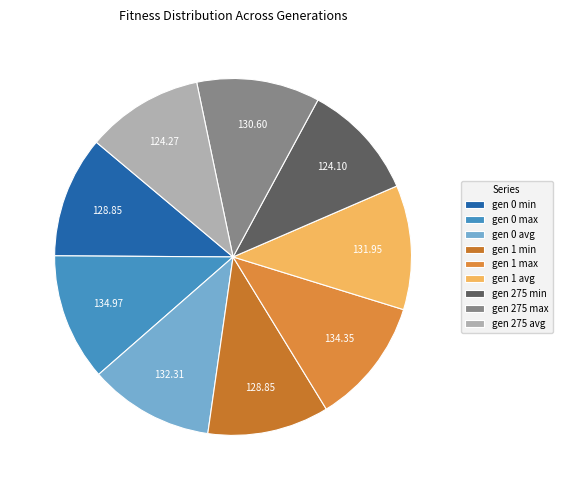

Is the sum of gen 1 max and gen 1 min greater than half?

No